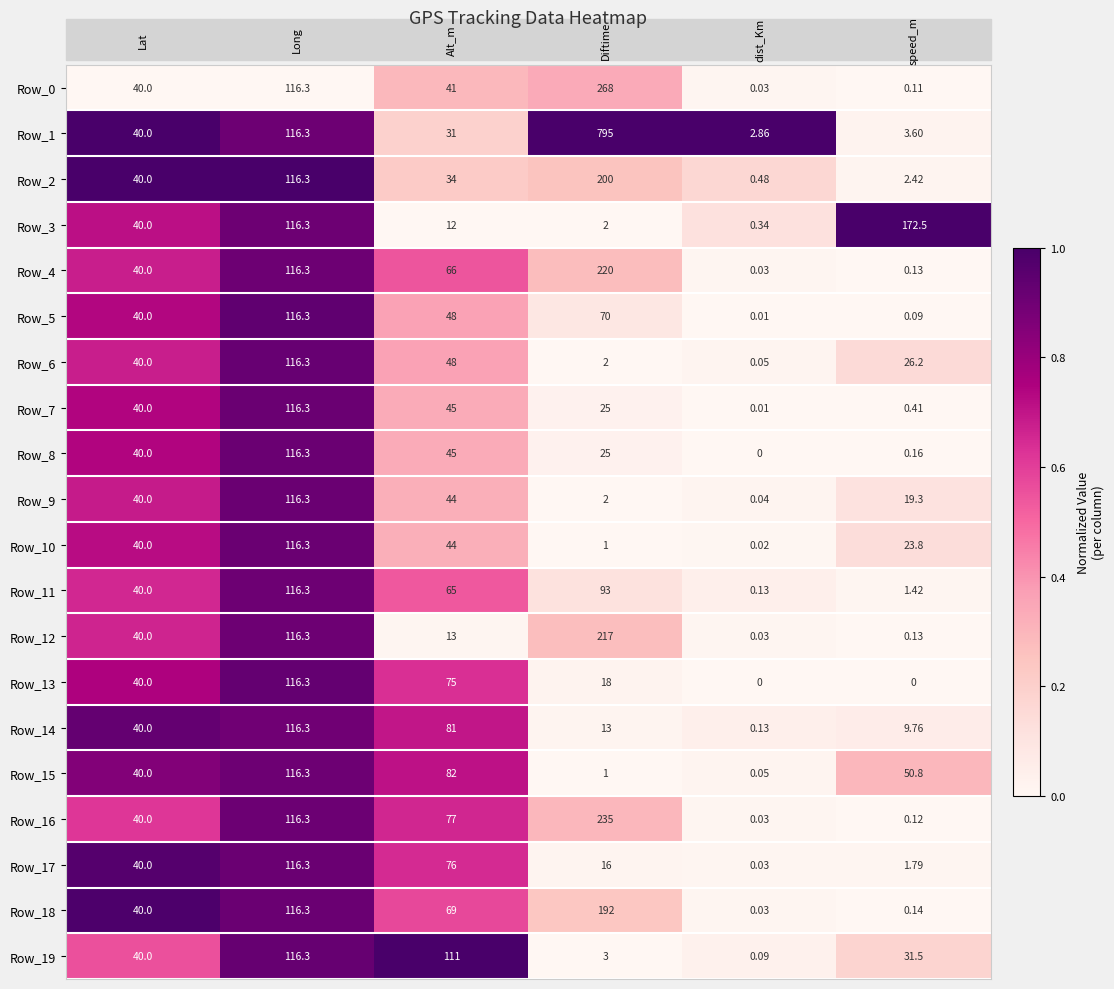

How many positive values does the Row_8 series have?

5